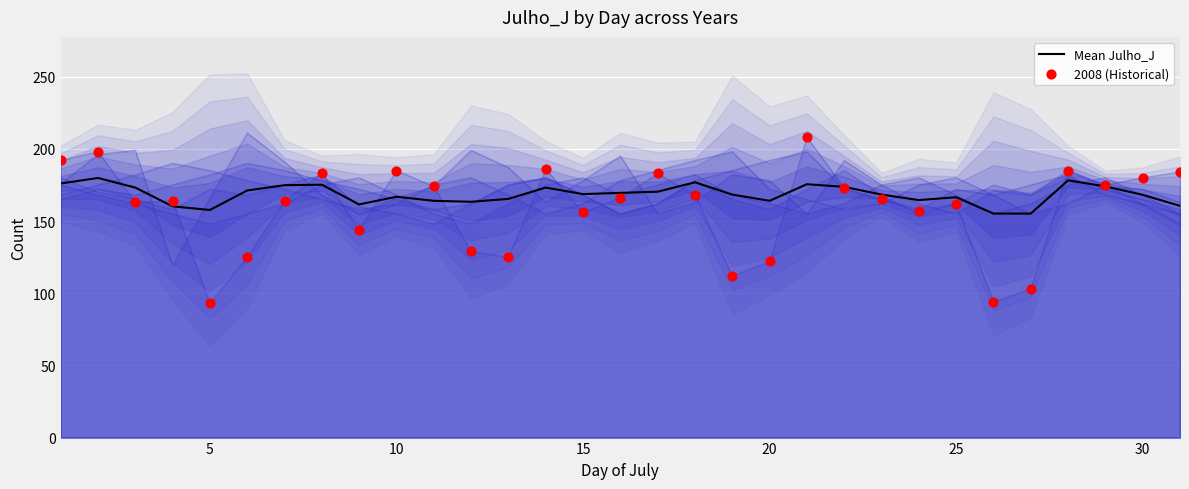

What are all the series names shown in the legend?

Mean Julho_J, 2008 (Historical)